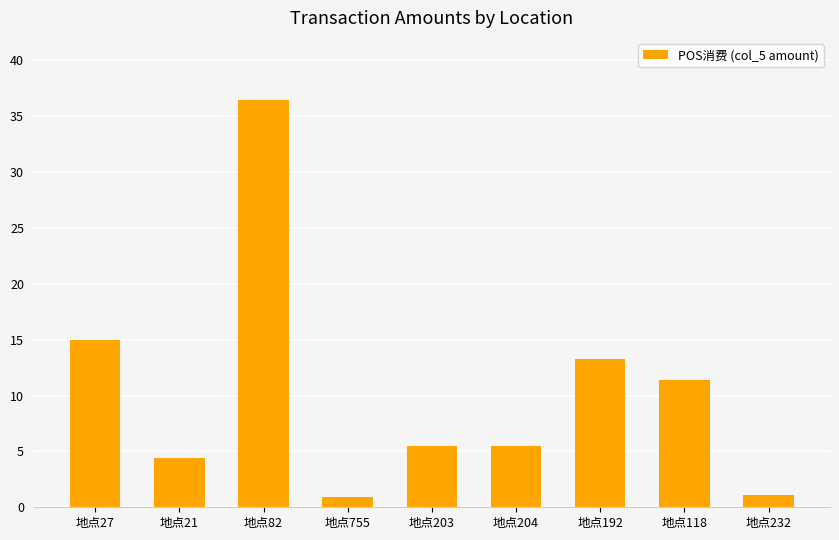

What position from the right is 地点755?

6